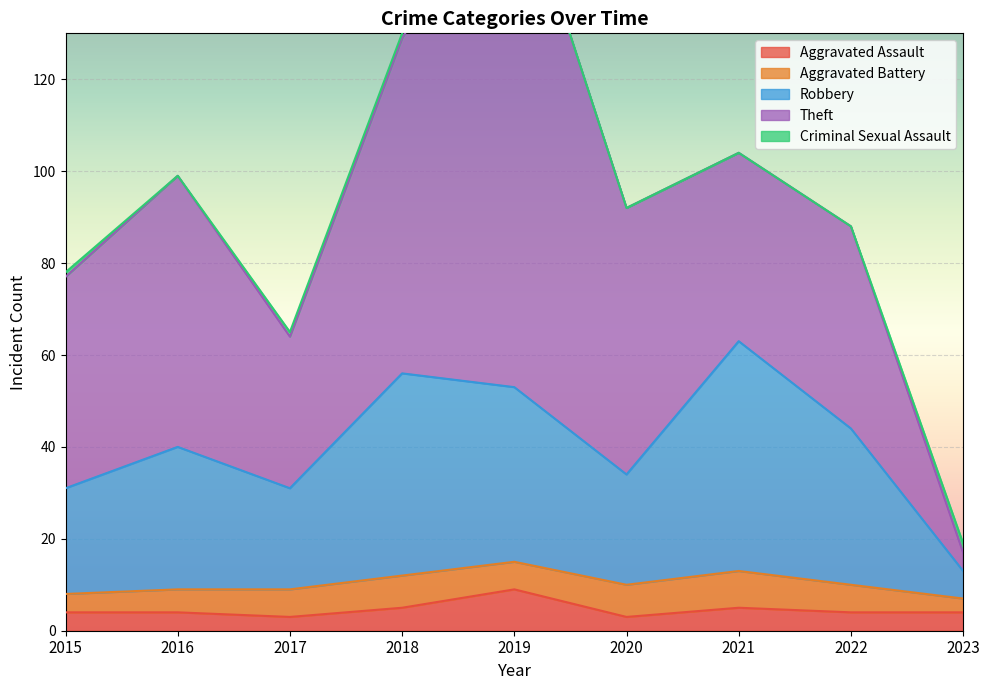

How many lines are shown in the chart?

5